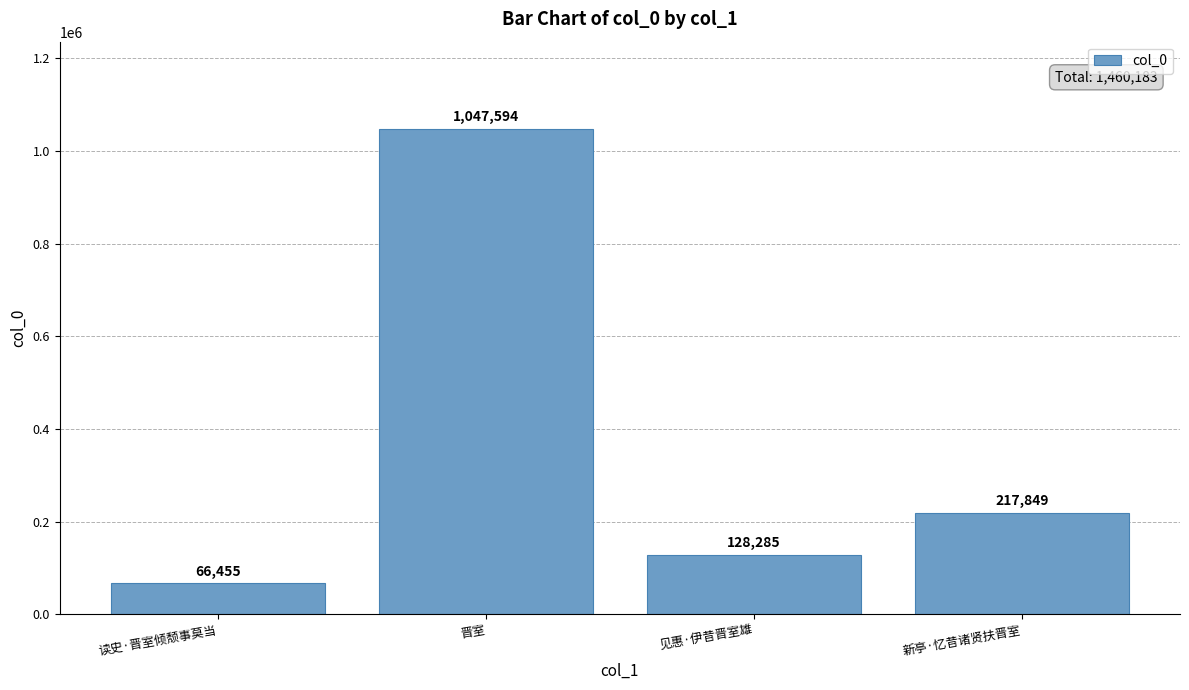

What is the average value?

365046